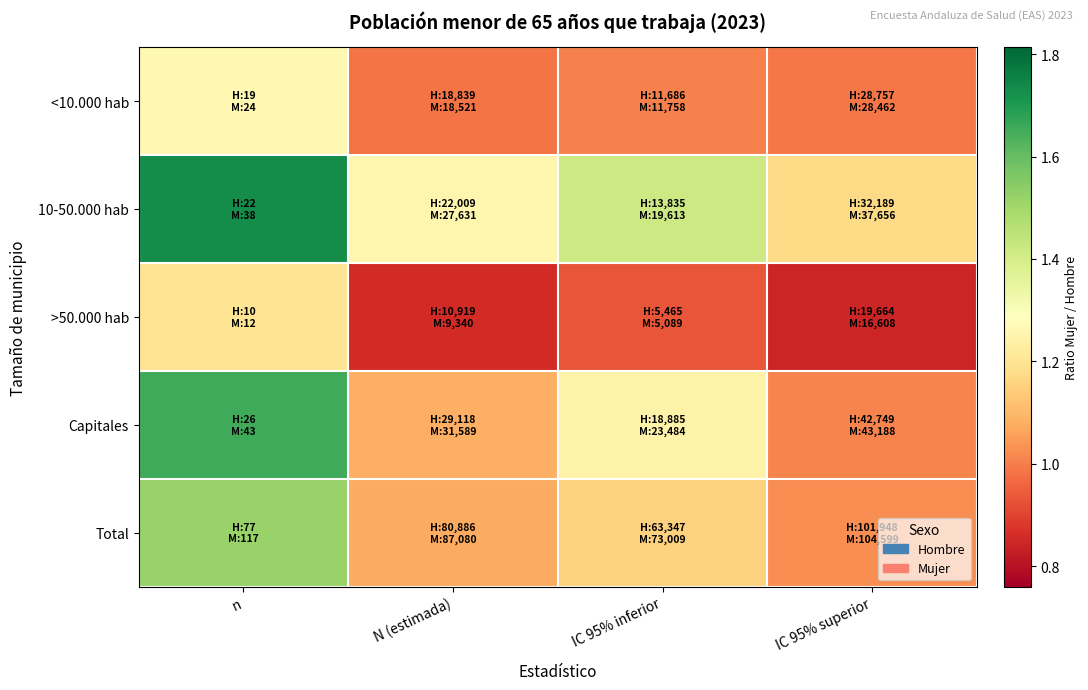

Reading left to right, list all the values displayed in this chart.

<10.000 hab: n=1.3	N (estimada)=1.0	IC 95% inferior=1.0	IC 95% superior=1.0
10-50.000 hab: n=1.7	N (estimada)=1.3	IC 95% inferior=1.4	IC 95% superior=1.2
>50.000 hab: n=1.2	N (estimada)=0.9	IC 95% inferior=0.9	IC 95% superior=0.8
Capitales: n=1.7	N (estimada)=1.1	IC 95% inferior=1.2	IC 95% superior=1.0
Total: n=1.5	N (estimada)=1.1	IC 95% inferior=1.2	IC 95% superior=1.0